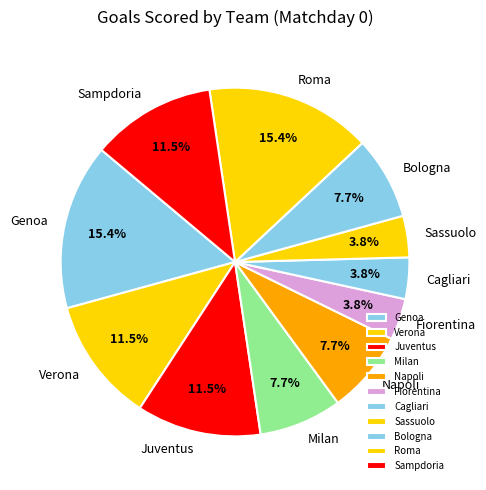

How many segments does this pie chart have?

11